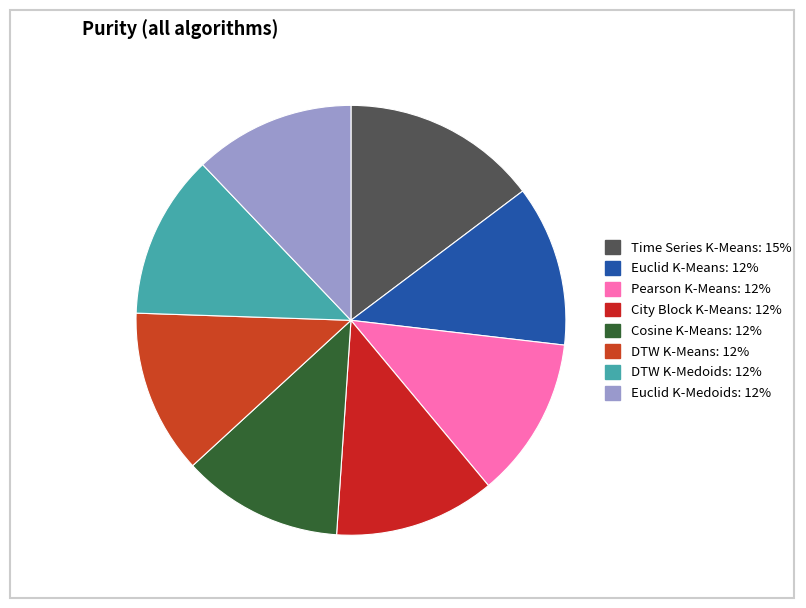

Count the number of slices in the pie.

8